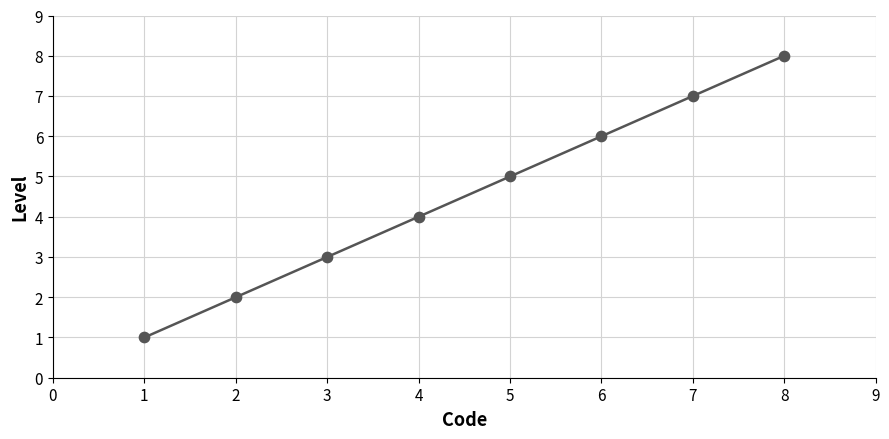

What is the ratio of the value at 5 to the value at 8?

0.6